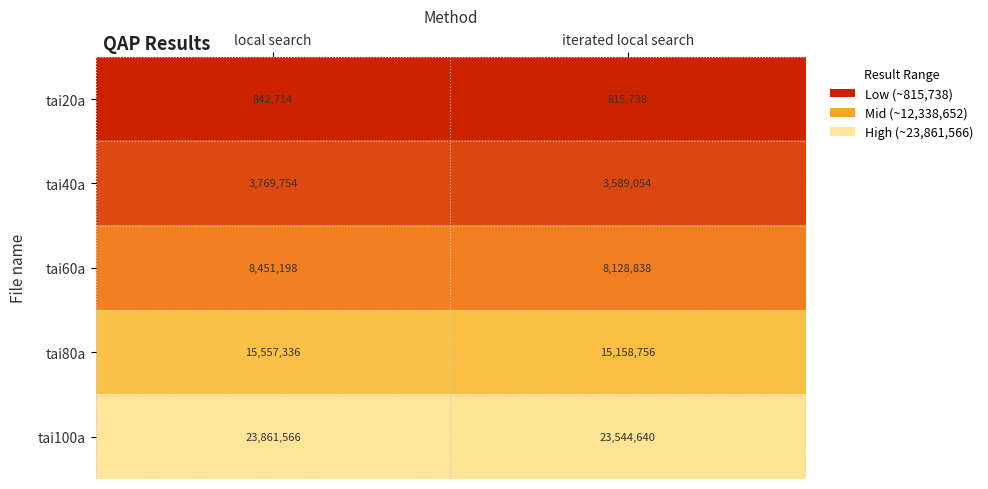

What value does the tai40a series have at local search?

3769754